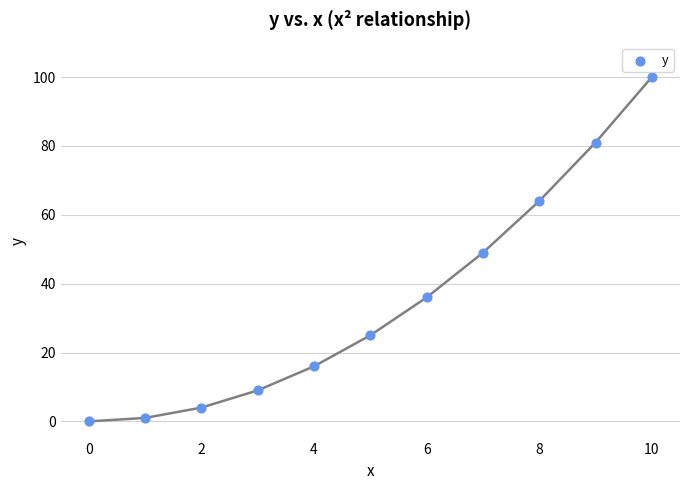

What is the range of Y values (max minus min)?

100